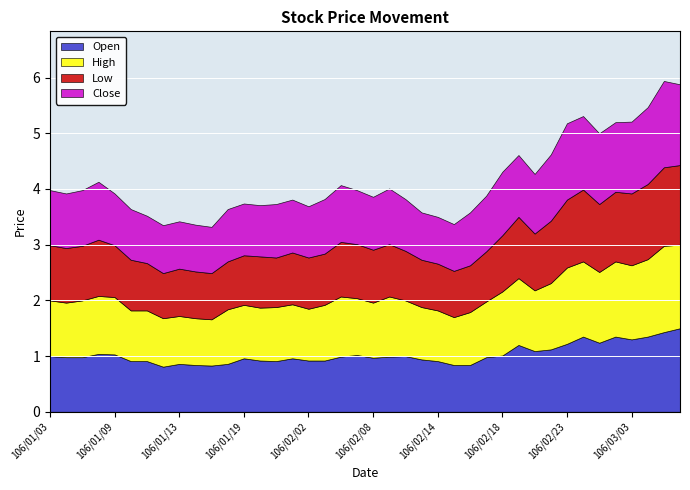

Is the value of Open at 106/02/18 greater than the value of Low at 106/02/20?

No